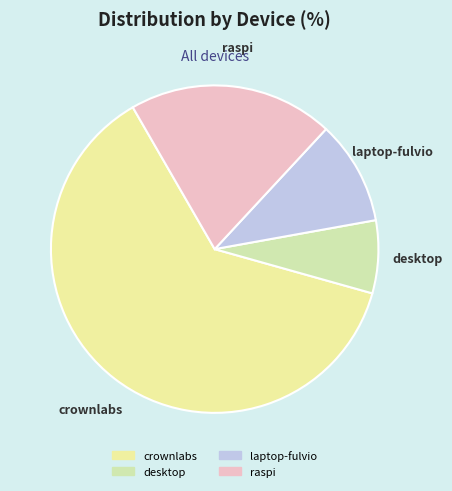

Is crownlabs the majority of the pie?

Yes